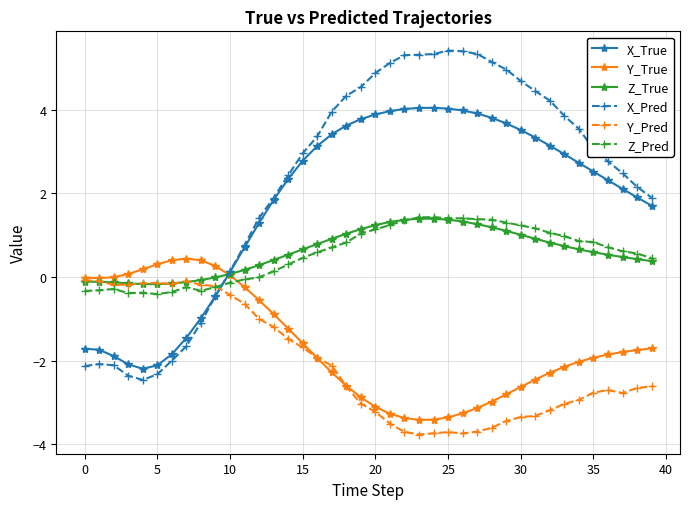

Count the number of categories in the chart.

40